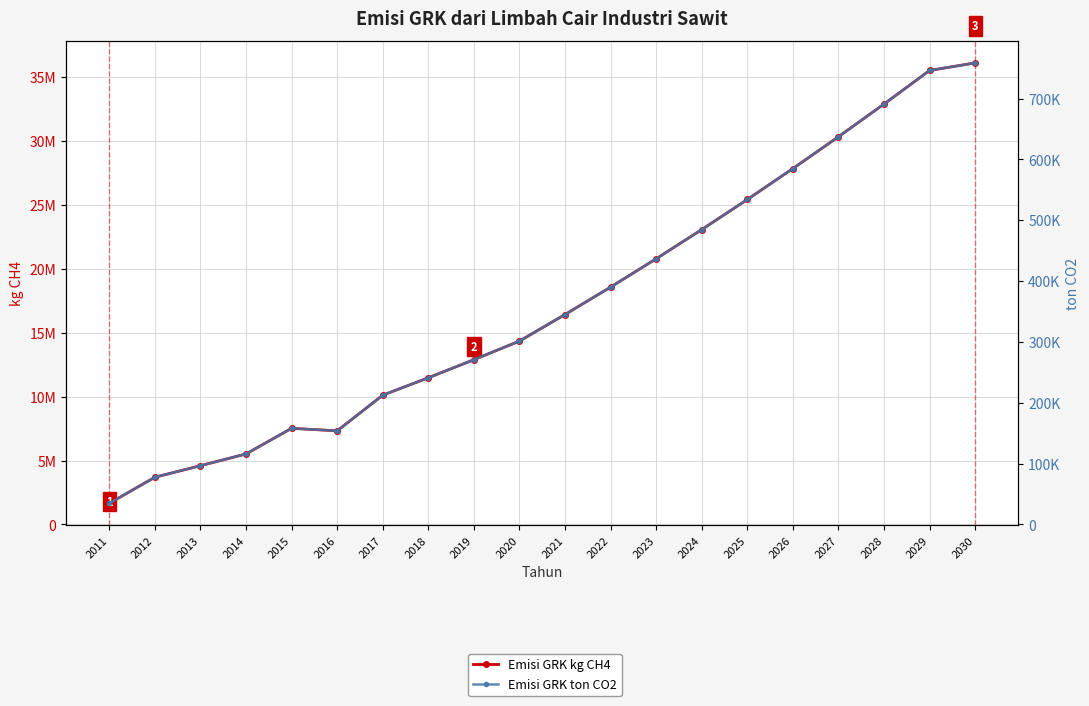

Is it true that Emisi GRK kg CH4 equals 4118373.7 at 2018?

False